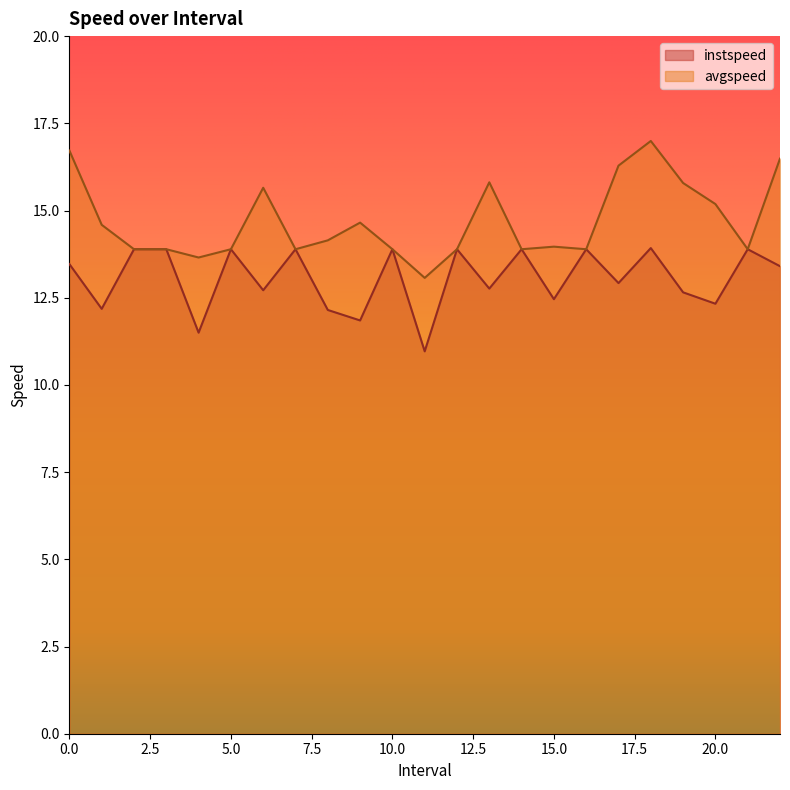

In instspeed, how many points are lower than both neighbors (excluding endpoints)?

9